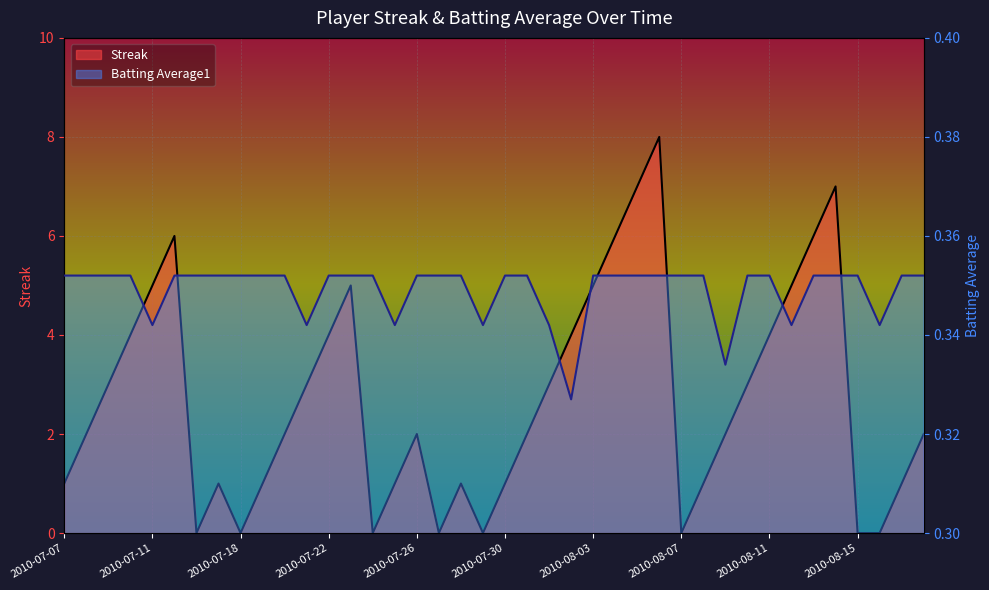

Reading left to right, list all the values displayed in this chart.

Streak: 1.0	2.0	3.0	4.0	5.0	6.0	0.0	1.0	0.0	1.0	2.0	3.0	4.0	5.0	0.0	1.0	2.0	0.0	1.0	0.0	1.0	2.0	3.0	4.0	5.0	6.0	7.0	8.0	0.0	1.0	2.0	3.0	4.0	5.0	6.0	7.0	0.0	0.0	1.0	2.0
Batting Average1: 0.4	0.4	0.4	0.4	0.3	0.4	0.4	0.4	0.4	0.4	0.4	0.3	0.4	0.4	0.4	0.3	0.4	0.4	0.4	0.3	0.4	0.4	0.3	0.3	0.4	0.4	0.4	0.4	0.4	0.4	0.3	0.4	0.4	0.3	0.4	0.4	0.4	0.3	0.4	0.4